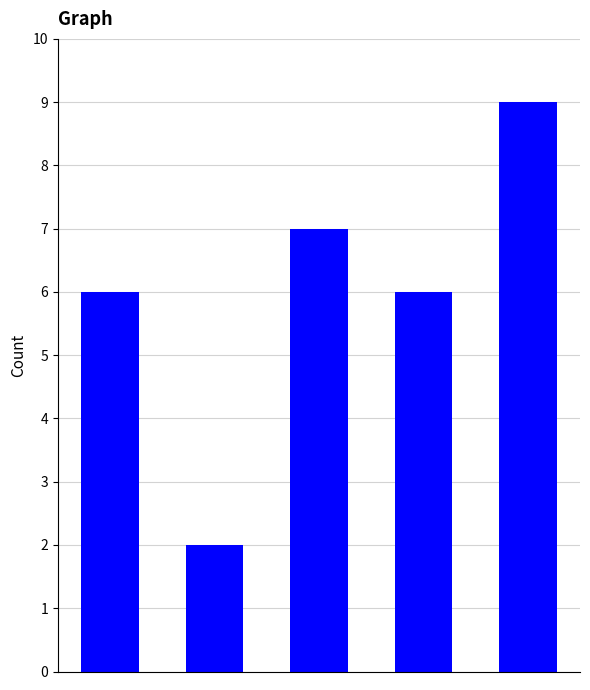

What is the value of the 4th bar from the left?

6